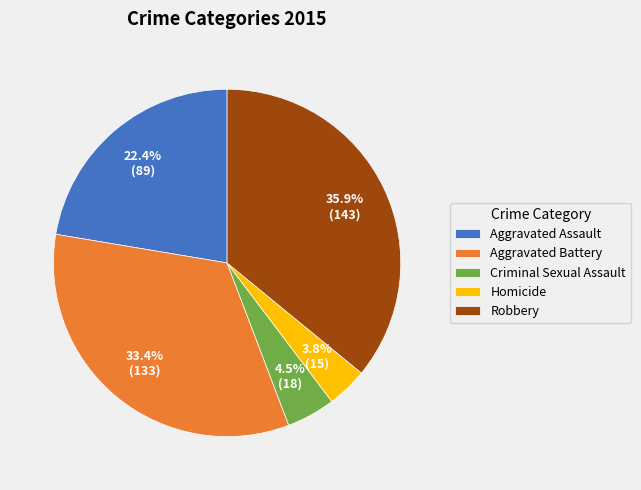

Rank the categories by value from lowest to highest.

Homicide, Criminal Sexual Assault, Aggravated Assault, Aggravated Battery, Robbery